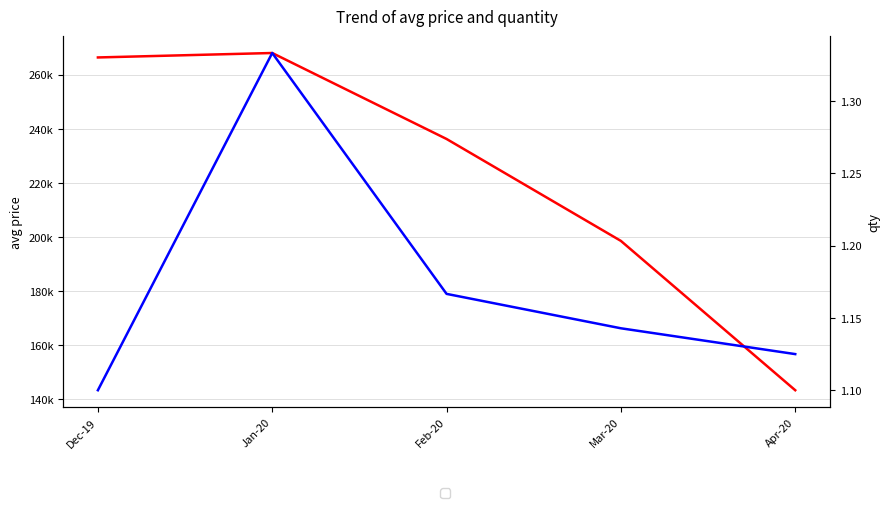

Is the value of qty at Apr-20 greater than the value of avg at Apr-20?

No